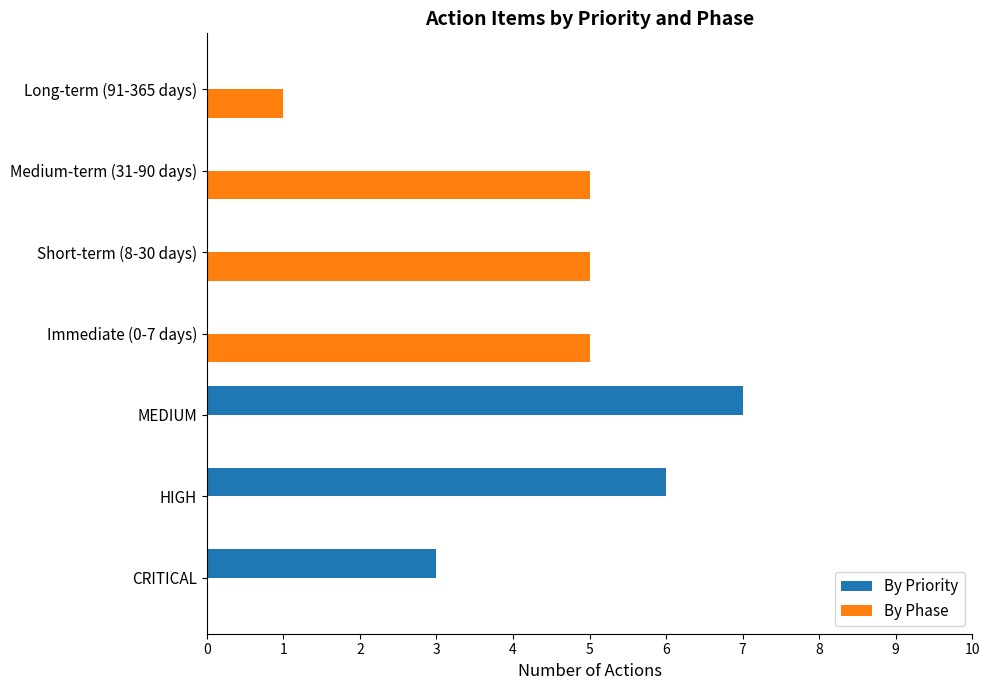

Is it true that By Phase equals 0 at MEDIUM?

True